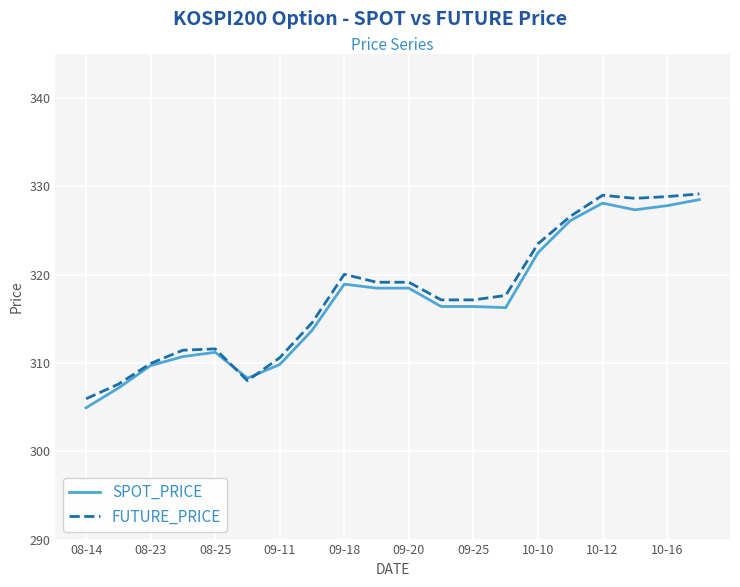

What is the smallest value displayed?

304.9